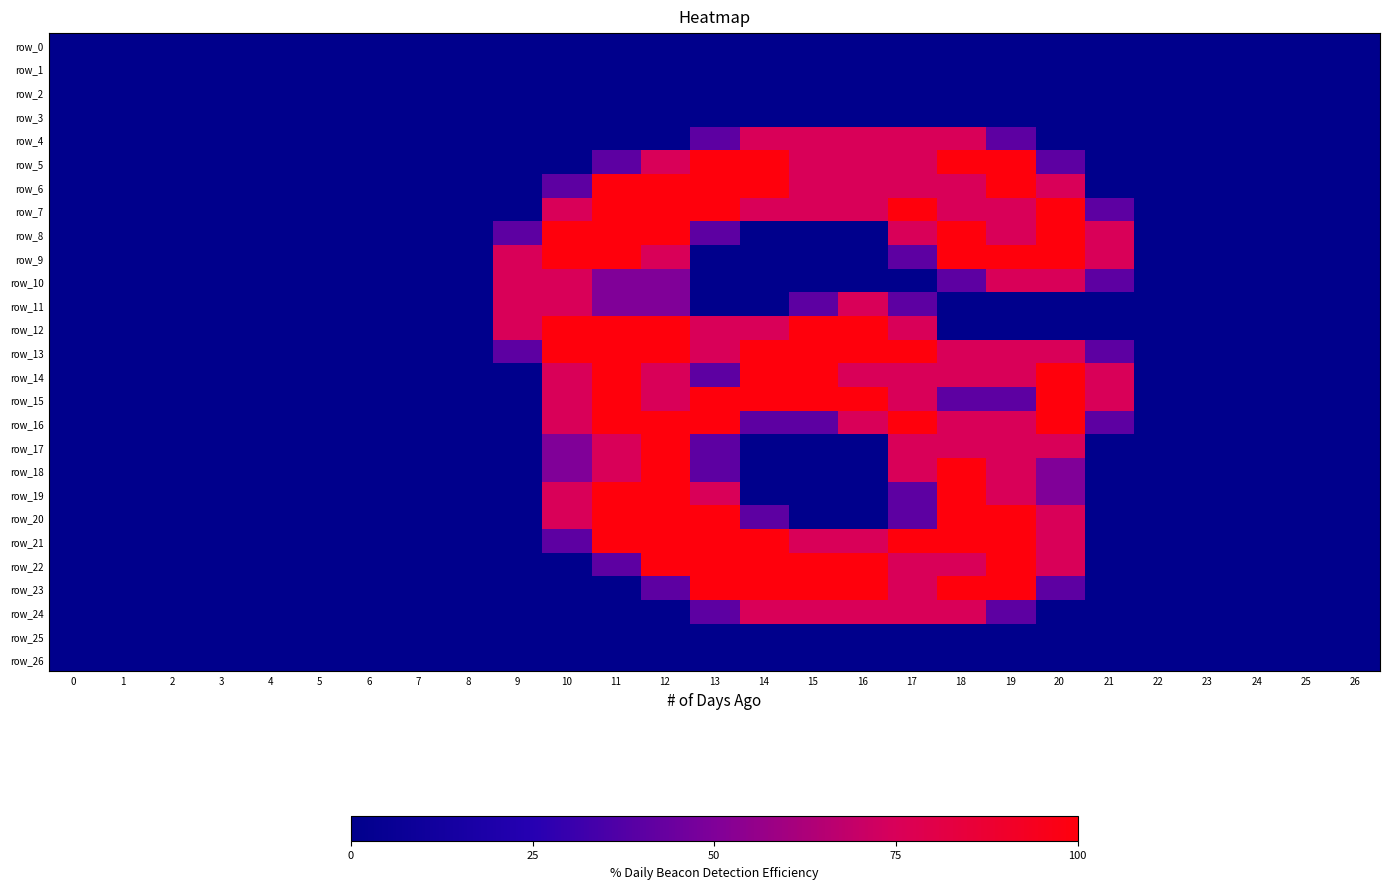

Is it true that row_19 equals 2.0 at 12?

True